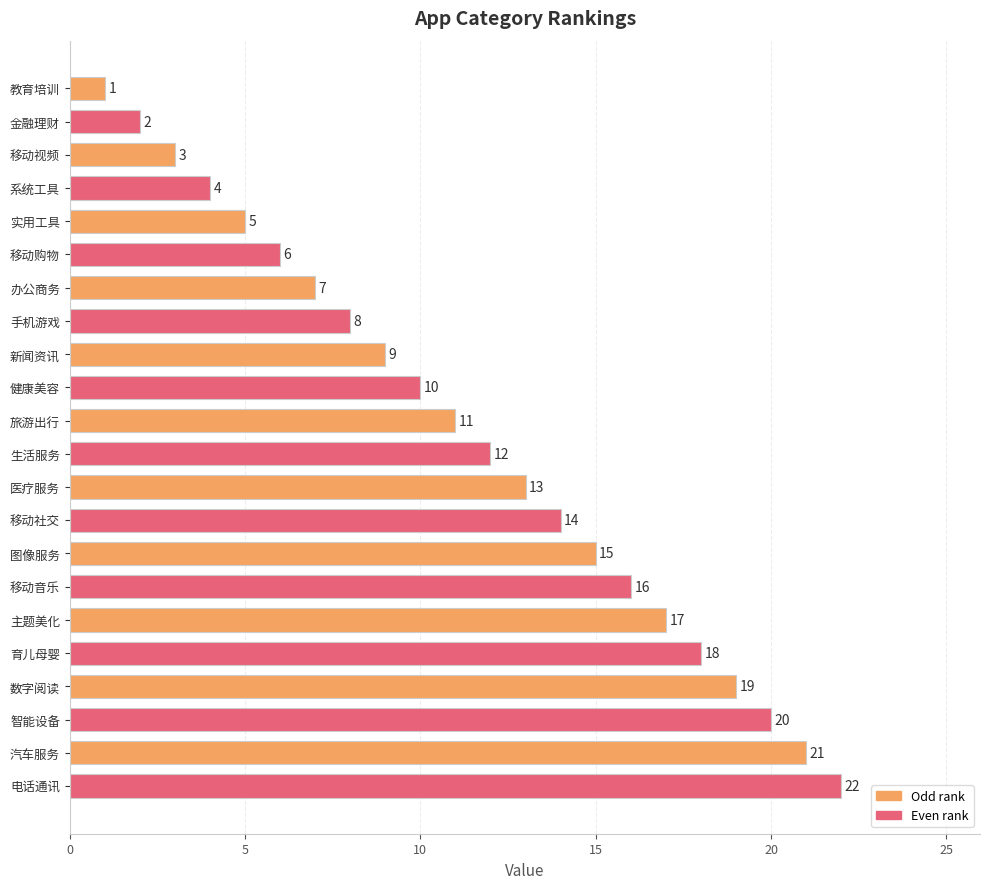

List the labels in order of value, smallest first.

教育培训, 金融理财, 移动视频, 系统工具, 实用工具, 移动购物, 办公商务, 手机游戏, 新闻资讯, 健康美容, 旅游出行, 生活服务, 医疗服务, 移动社交, 图像服务, 移动音乐, 主题美化, 育儿母婴, 数字阅读, 智能设备, 汽车服务, 电话通讯